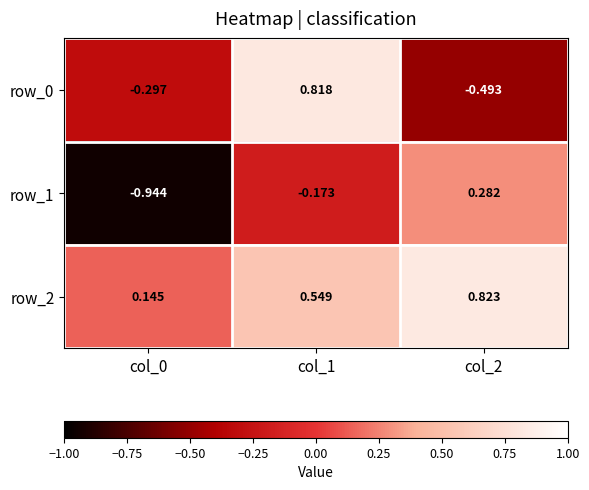

How many series are shown in this chart?

3